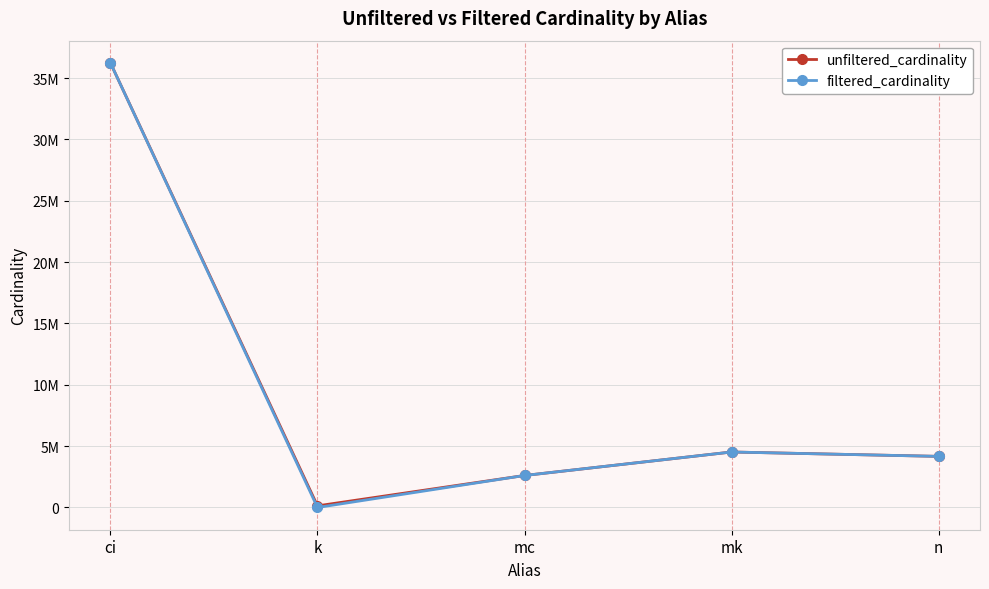

At which label does filtered_cardinality first exceed 4167491?

ci